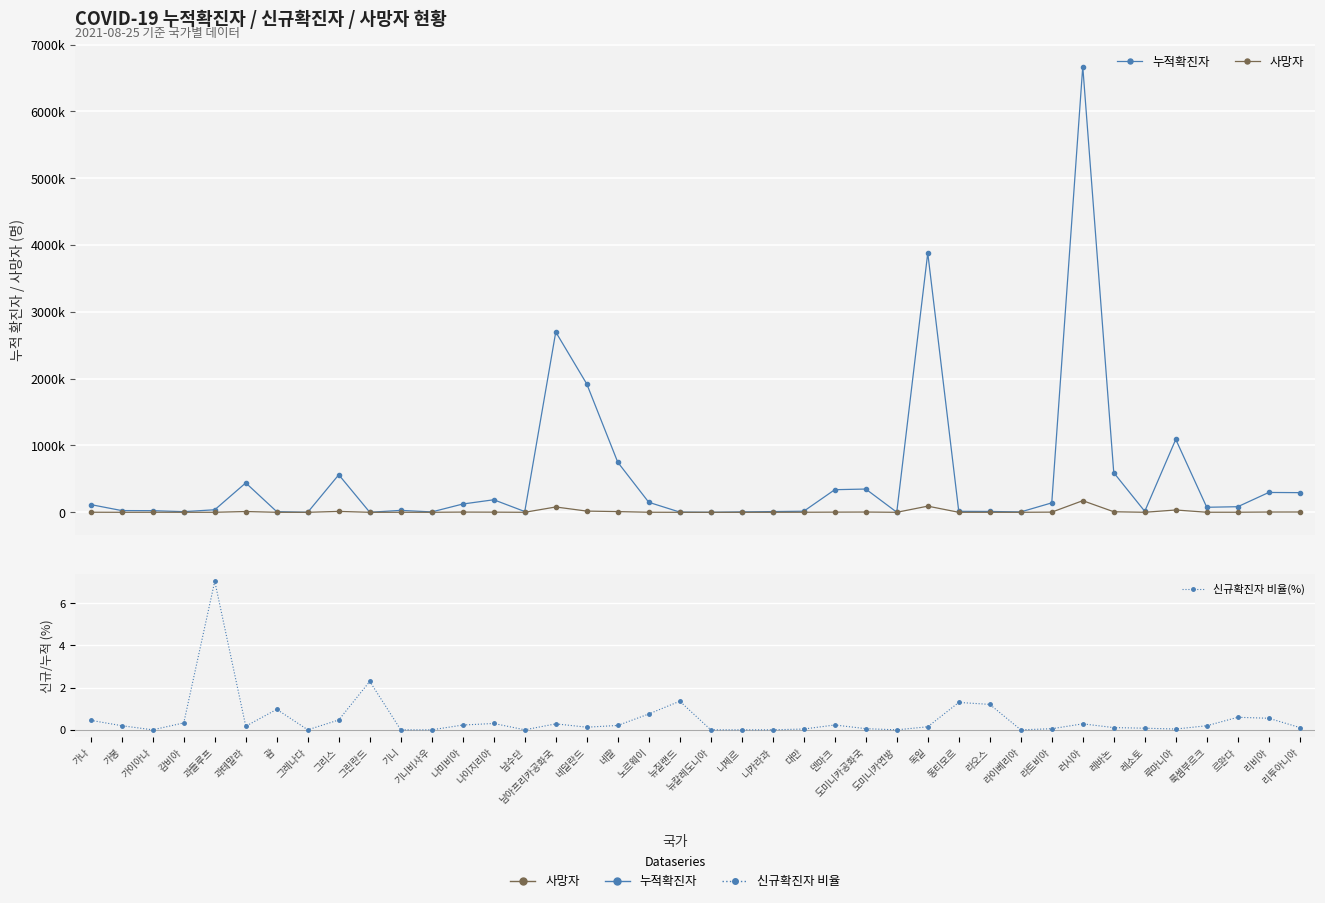

Where does the 누적확진자 series first go above 75130?

가나